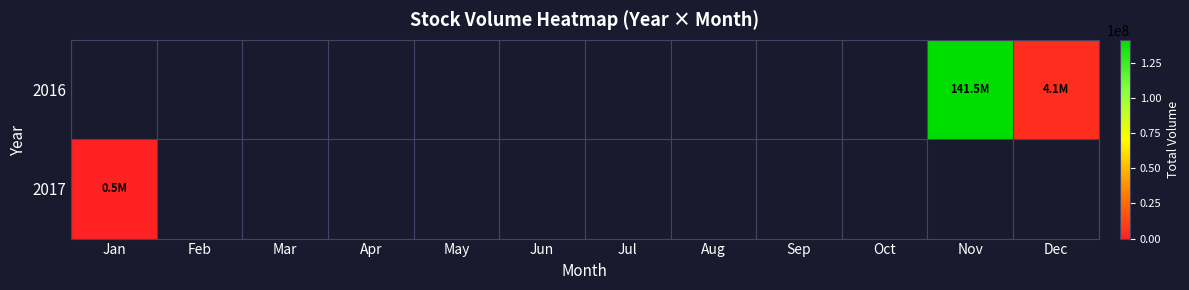

List the series in order of their overall mean, lowest first.

2016, 2017